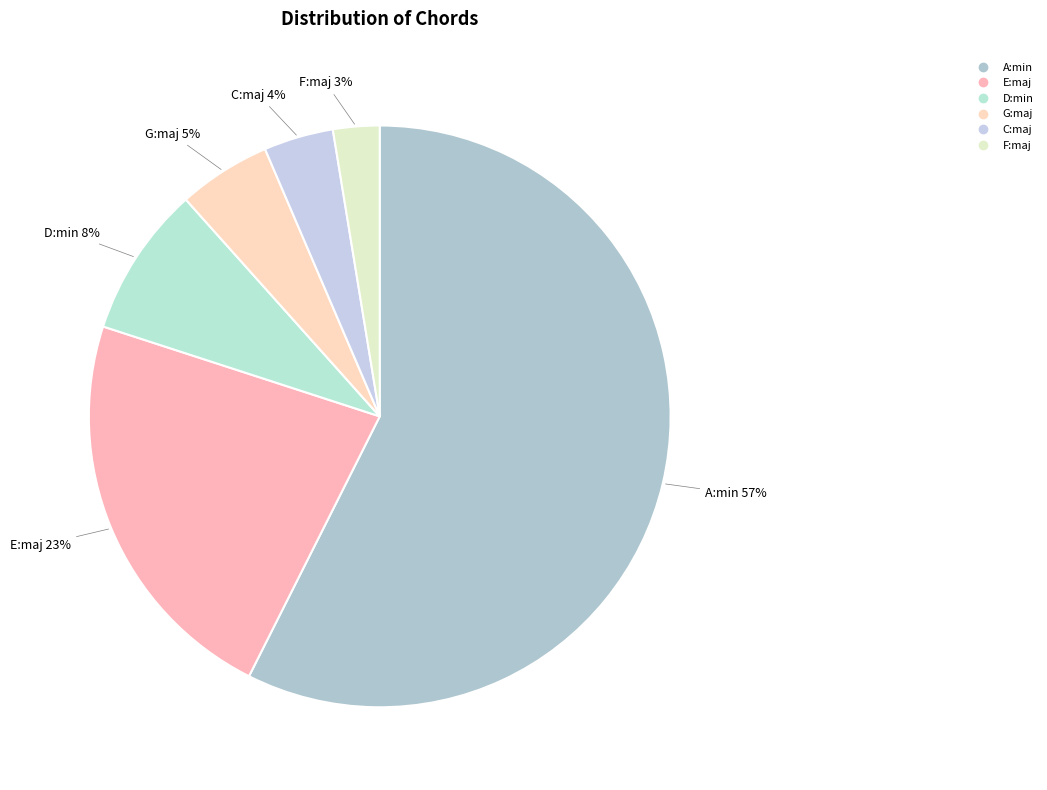

Which category has the smallest portion of the pie?

F:maj